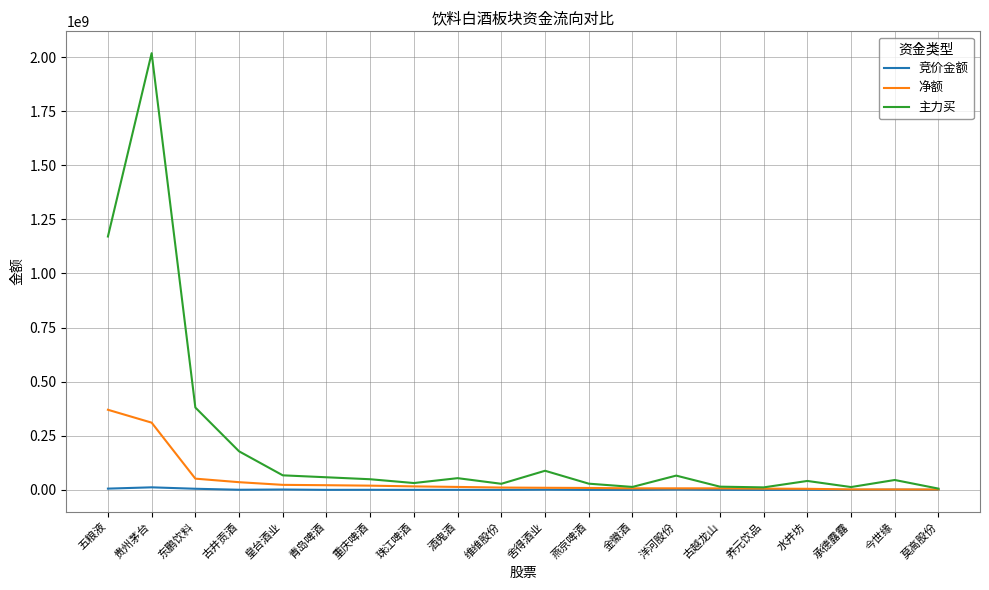

What is the difference between the 净额 values at 古越龙山 and 莫高股份?

5326692